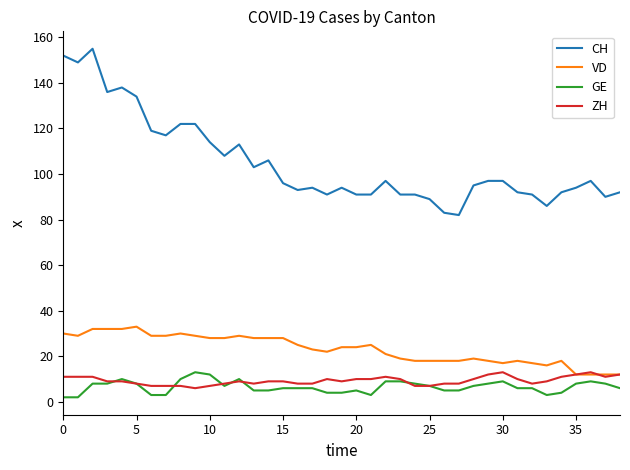

Which series has the largest total across all categories?

CH